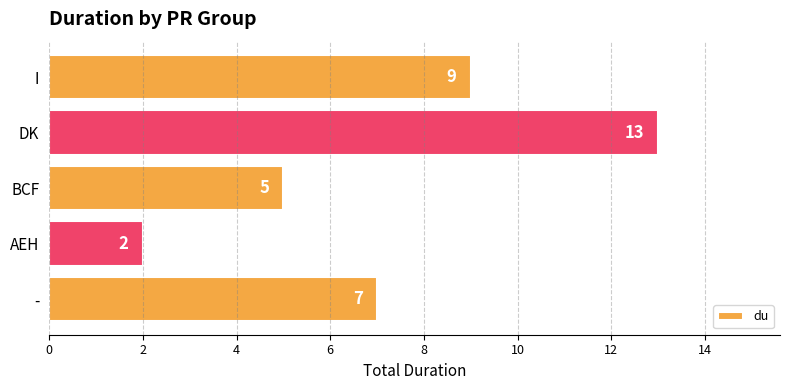

True or false: the data shows 7 at -.

True